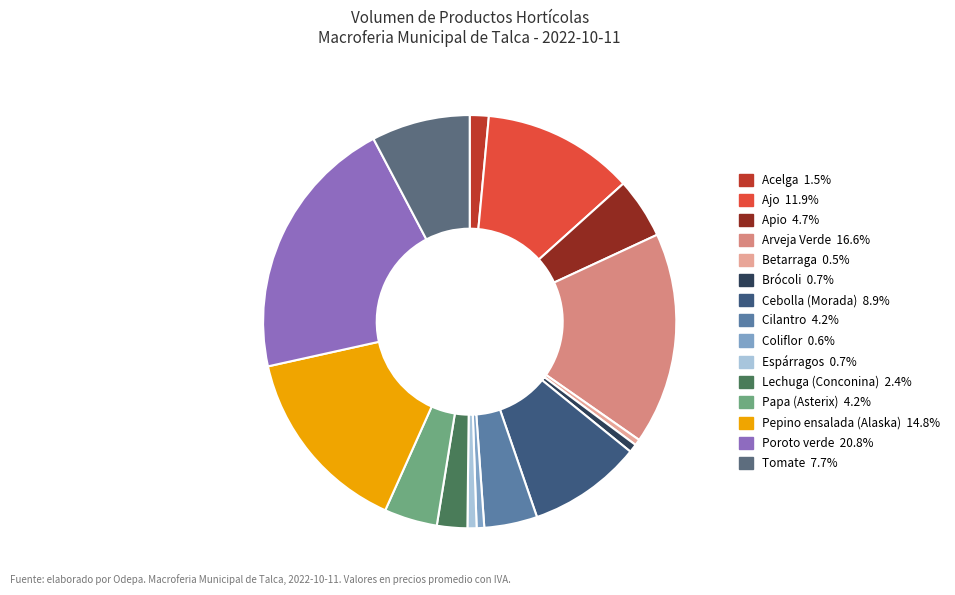

Is there a majority slice in this chart?

No